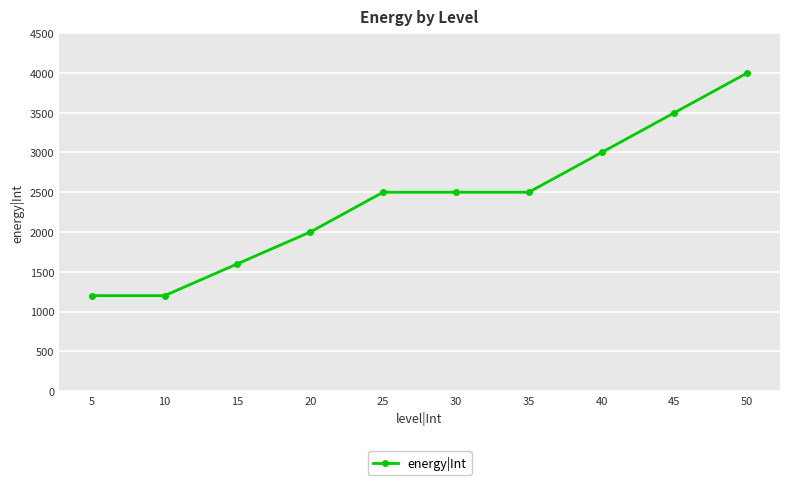

True or false: there are more than 1 points higher than both neighbors.

False